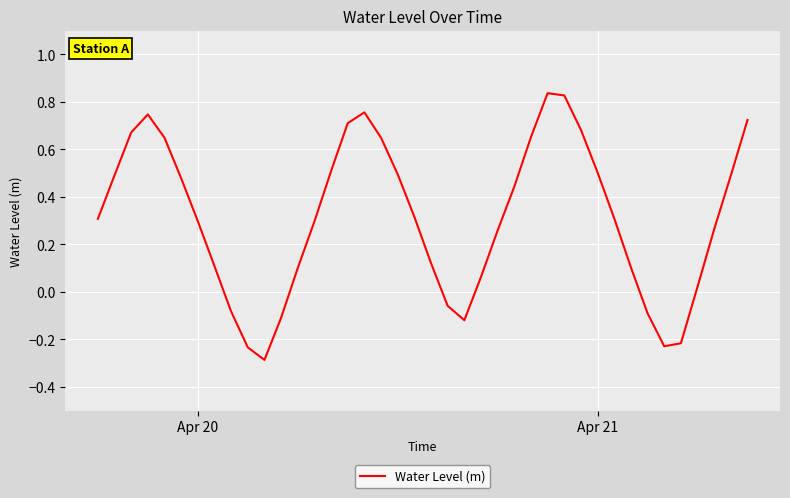

What is the difference between the maximum and minimum values?

1.1